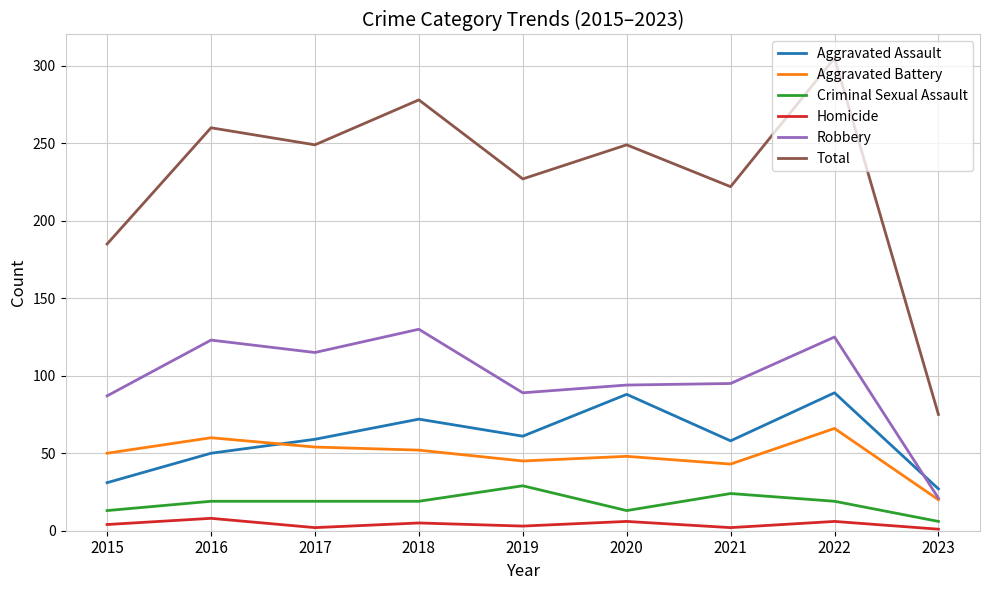

Is it true that Aggravated Assault equals 19 at 2015?

False